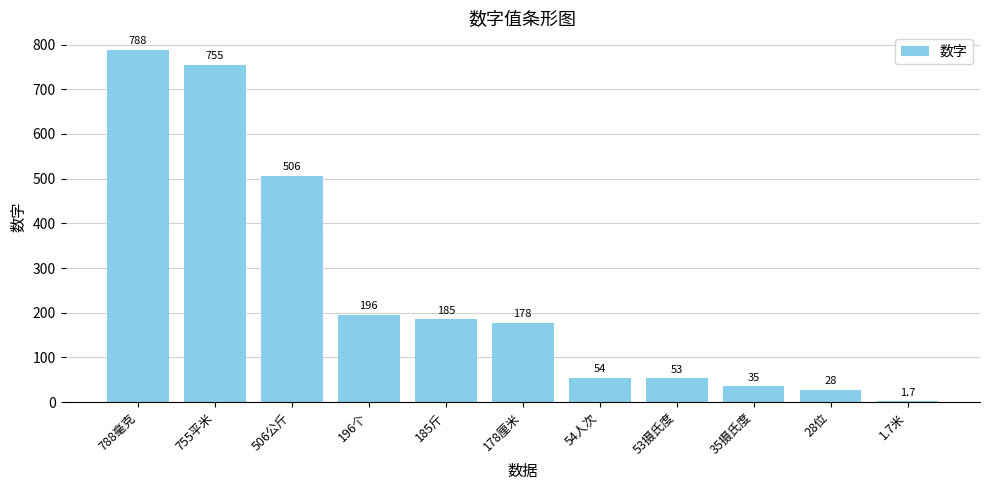

What is the maximum value shown in the chart?

788.0